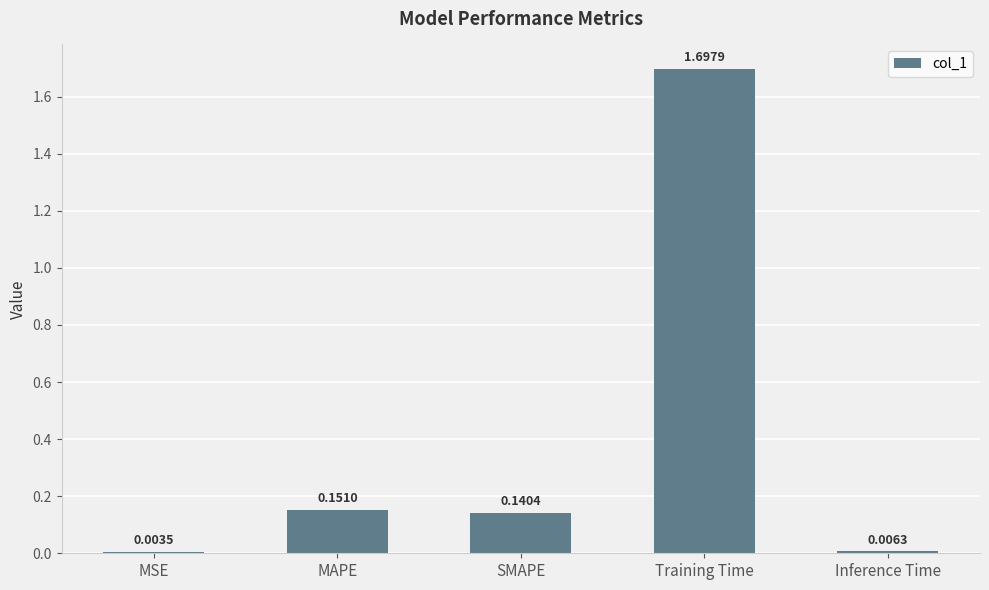

Which has a higher value, MAPE or SMAPE?

MAPE